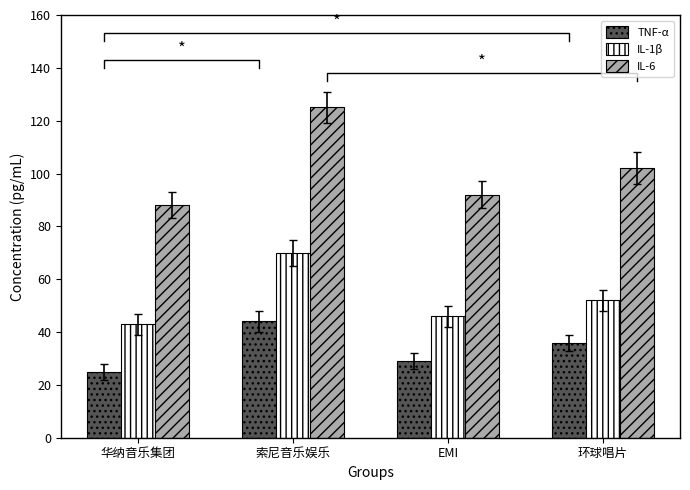

At which label does IL-6 reach its minimum?

华纳音乐集团